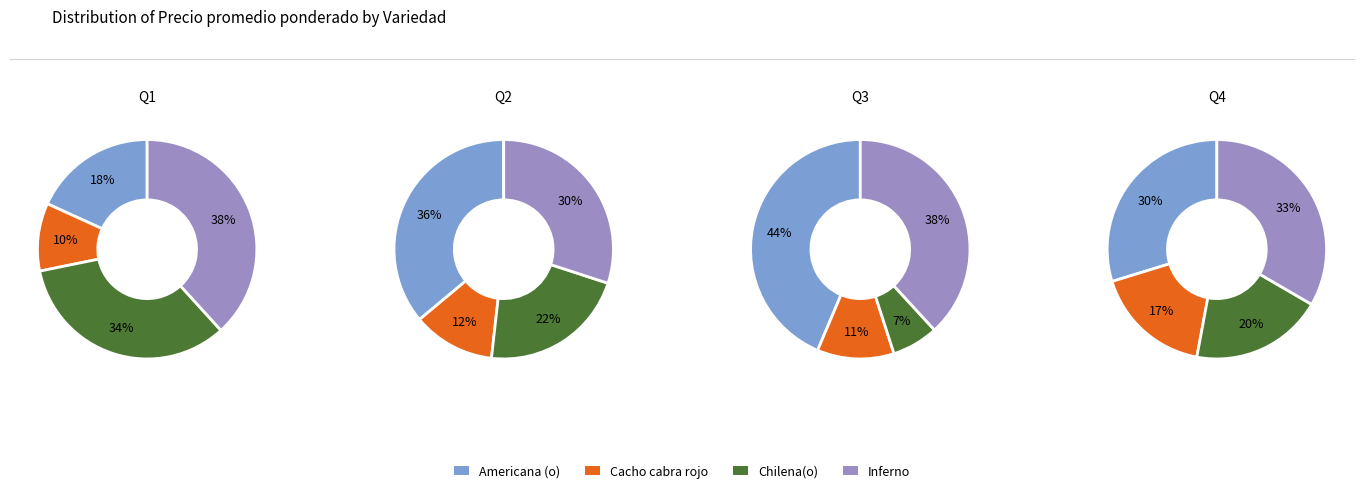

Do Inferno and Chilena(o) together represent more than half of the pie?

Yes